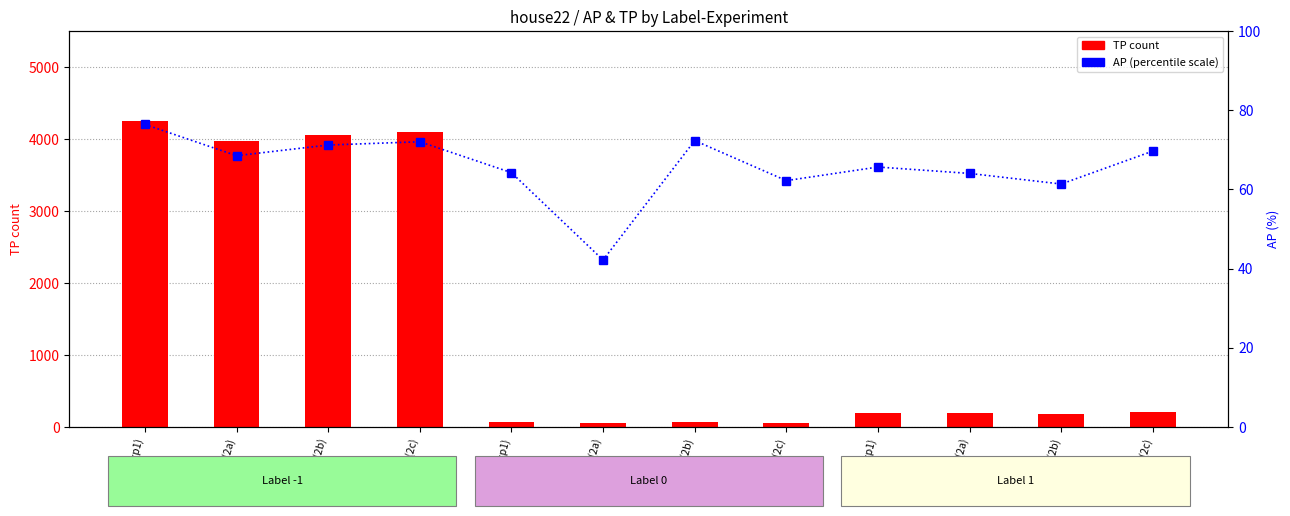

What is the total value across all series at -1(2a)?

4037.5